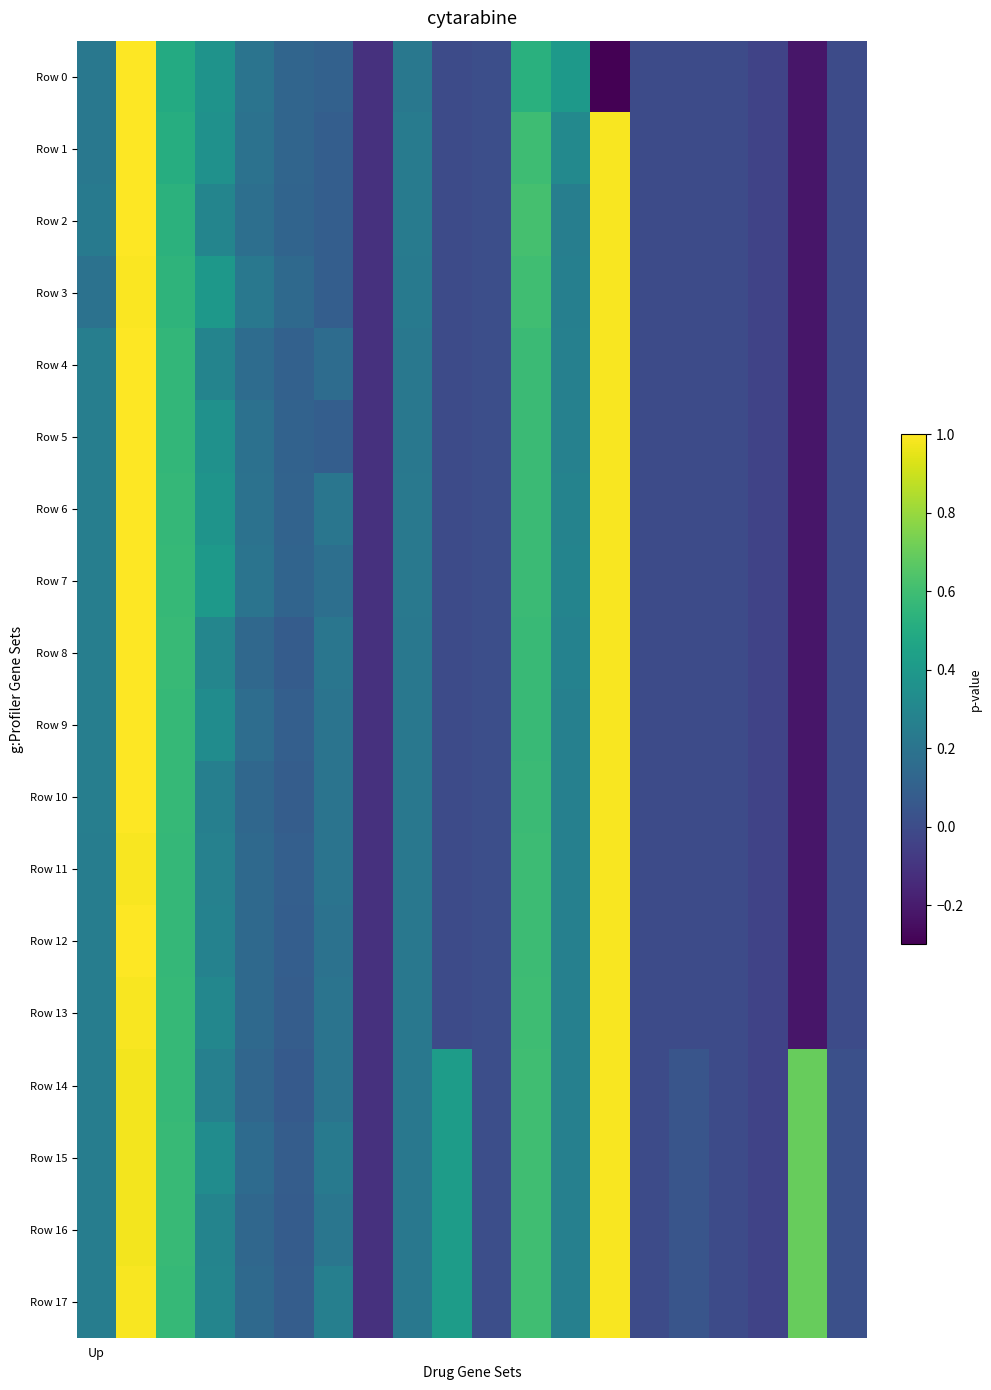

At which category is the sum across all series the highest?

1